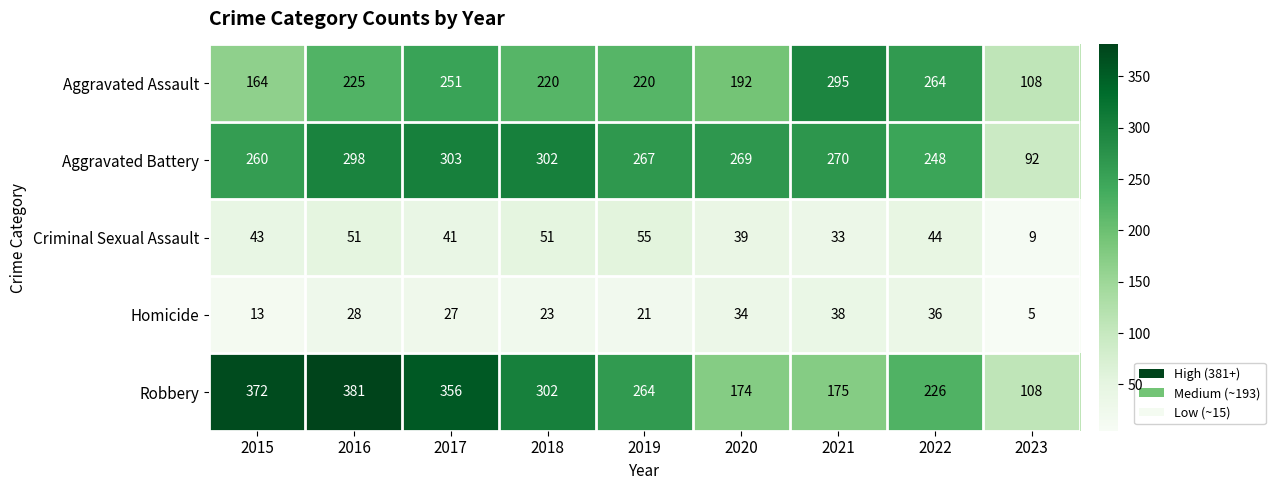

Rank the series at 2016 from highest to lowest value.

Robbery, Aggravated Battery, Aggravated Assault, Criminal Sexual Assault, Homicide